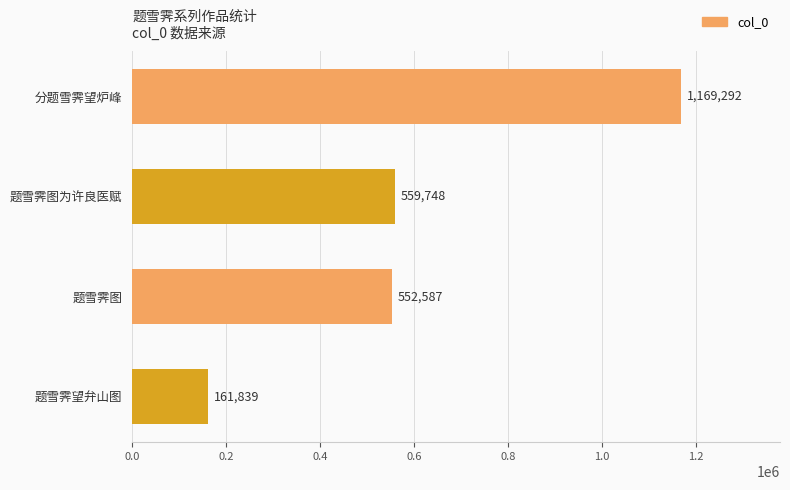

What is the minimum value shown in the chart?

161839